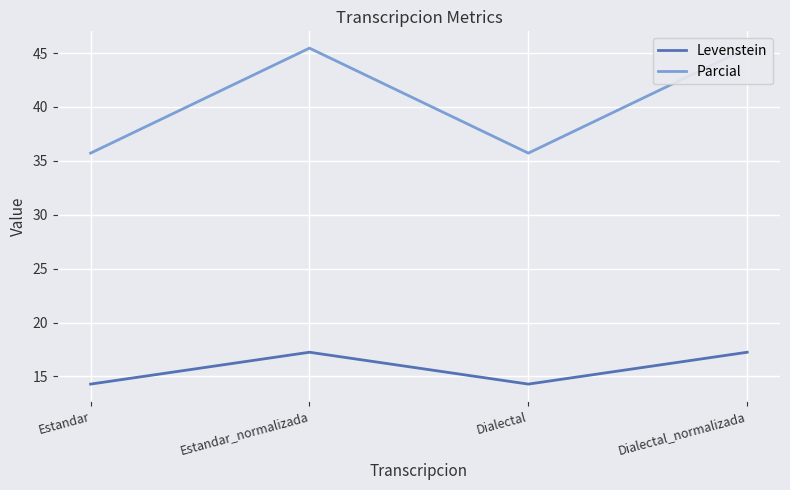

True or false: Levenstein and Parcial cross at least once.

False